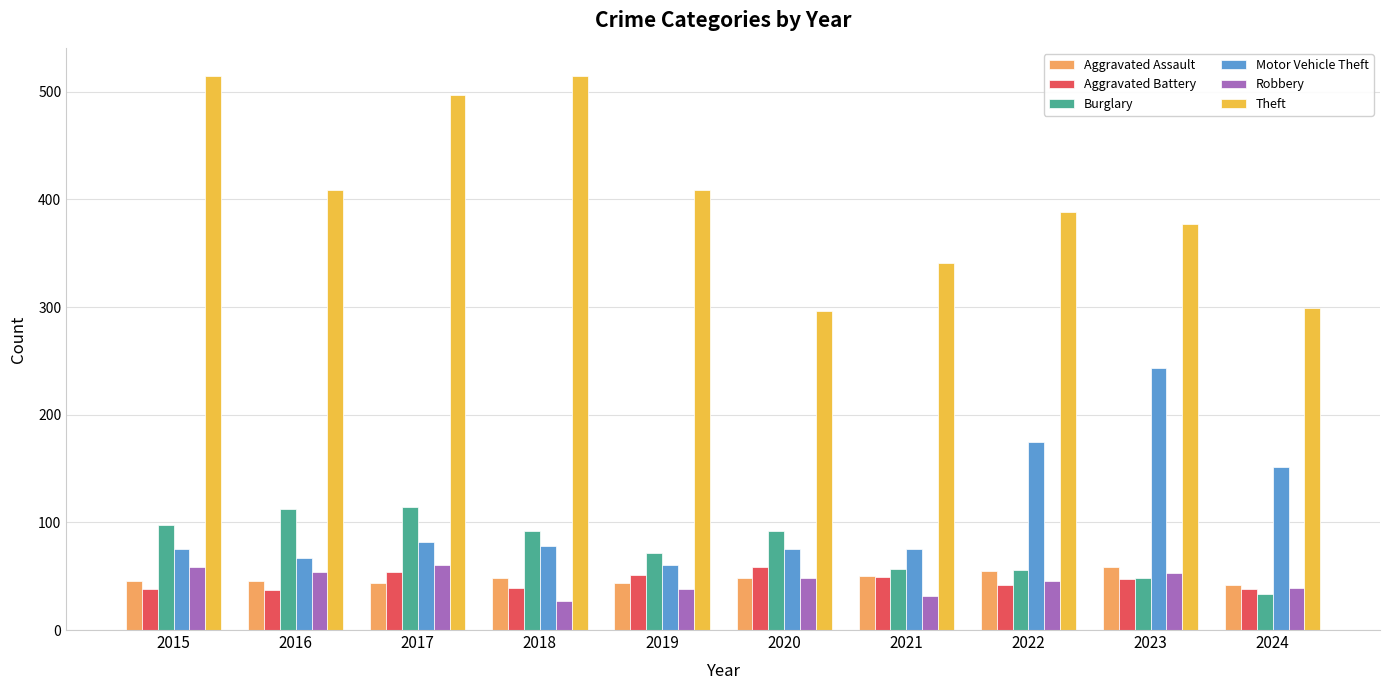

What is the difference between the Aggravated Assault values at 2022 and 2016?

9